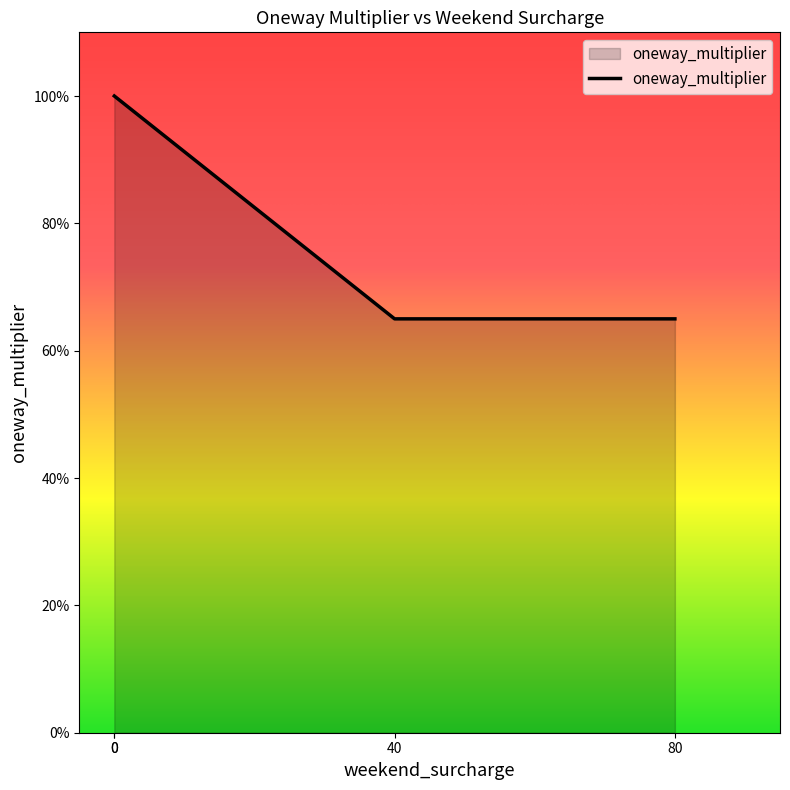

The chart shows a value of 0.4 at 0. True or false?

False